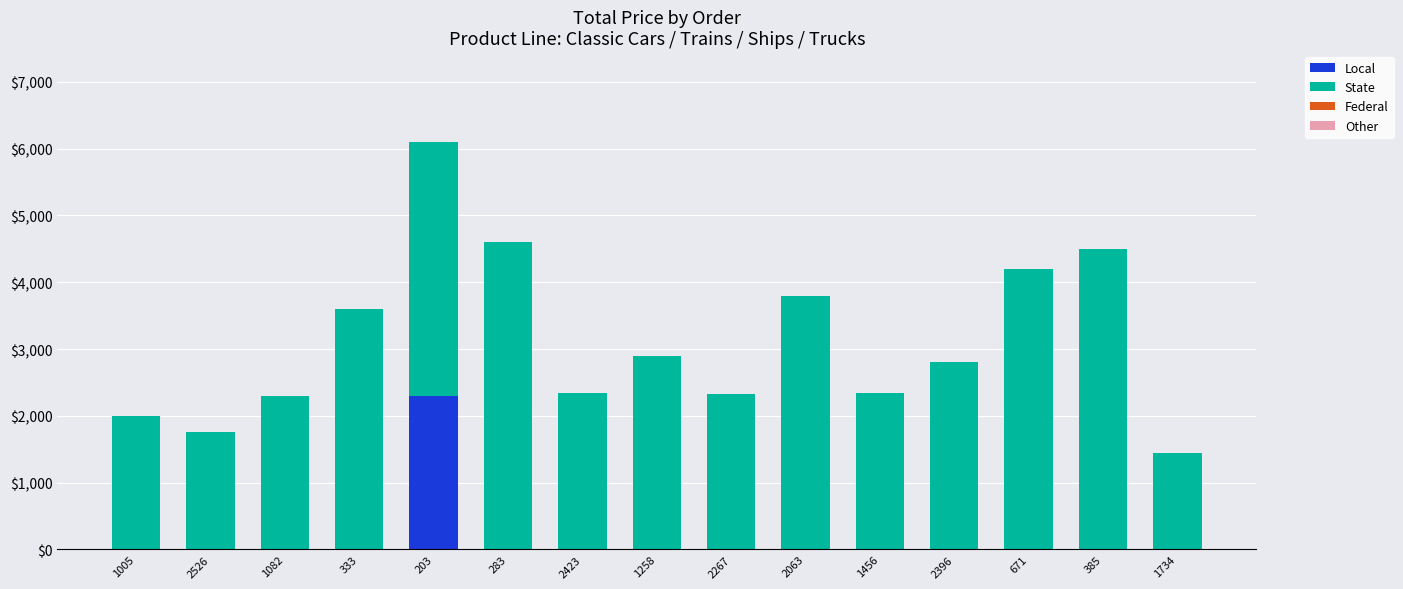

What is the total value across all series at 1456?

2339.9